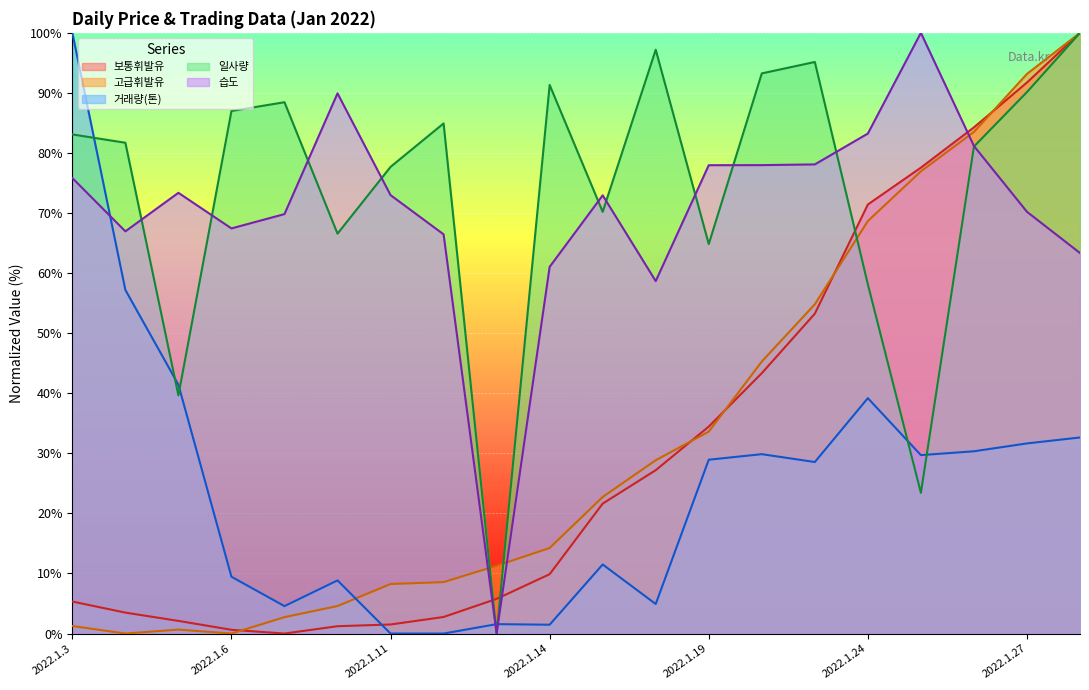

Reading right to left, what are all the values shown in this chart?

보통휘발유: 100.0	91.7	84.3	77.6	71.4	53.3	43.3	34.5	27.2	21.6	9.9	5.8	2.8	1.5	1.2	0.0	0.6	2.1	3.5	5.3
고급휘발유: 100.0	93.2	83.5	77.0	68.7	54.8	45.3	33.6	28.8	22.7	14.2	11.3	8.6	8.2	4.6	2.7	0.0	0.7	0.0	1.3
거래량(톤): 32.6	31.7	30.3	29.7	39.2	28.6	29.9	28.9	4.9	11.5	1.5	1.6	0.0	0.0	8.8	4.6	9.5	41.4	57.2	100.0
일사량: 100.0	90.1	81.1	23.4	58.1	95.2	93.3	64.8	97.2	70.2	91.3	0.0	84.9	77.7	66.6	88.5	87.0	39.6	81.7	83.1
습도: 63.3	70.2	81.2	100.0	83.2	78.1	78.0	78.0	58.7	72.9	61.0	0.0	66.5	73.0	89.9	69.8	67.4	73.4	67.0	75.8